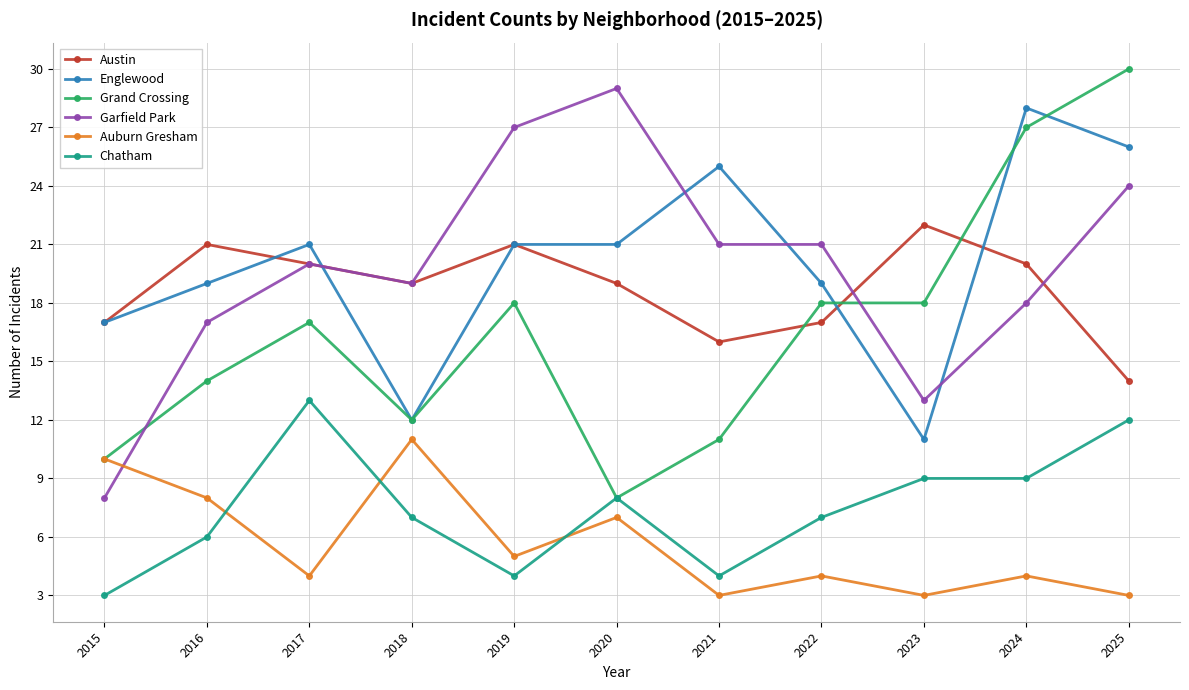

What are all the series names shown in the legend?

Austin, Englewood, Grand Crossing, Garfield Park, Auburn Gresham, Chatham